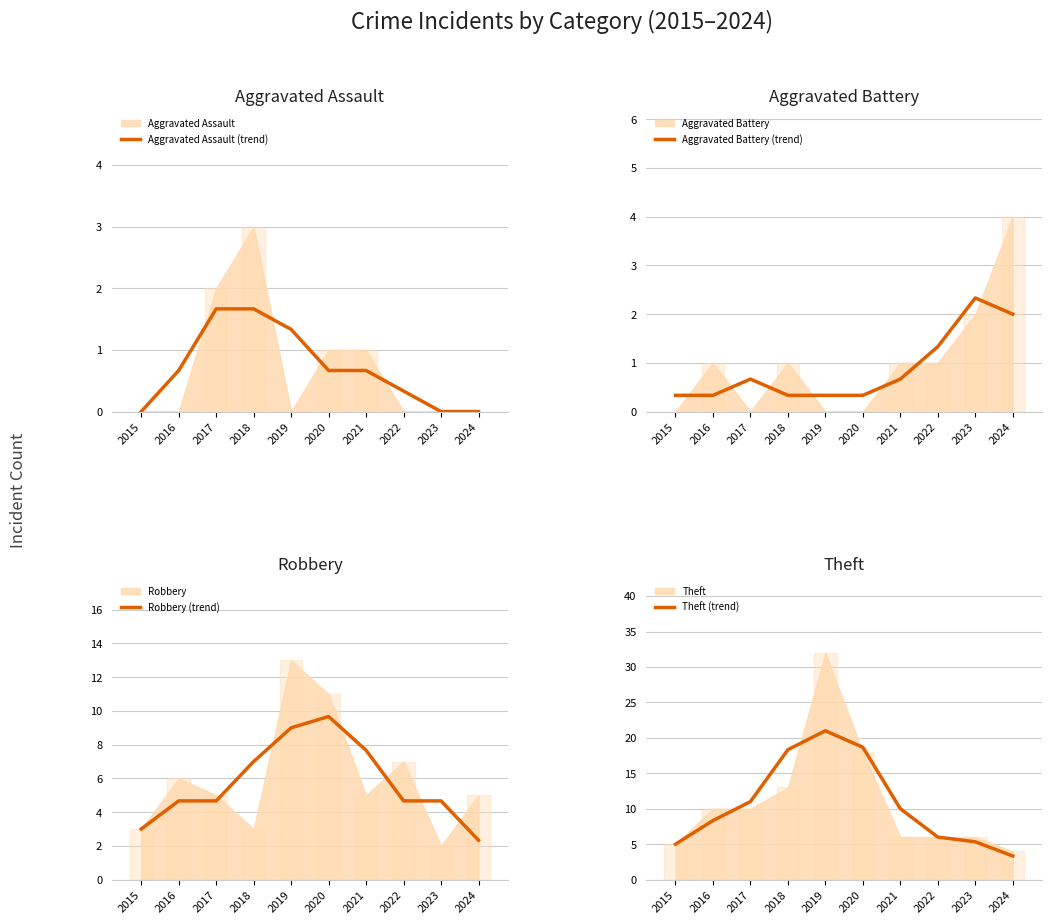

What is the total value across all series at 2021?

19.0